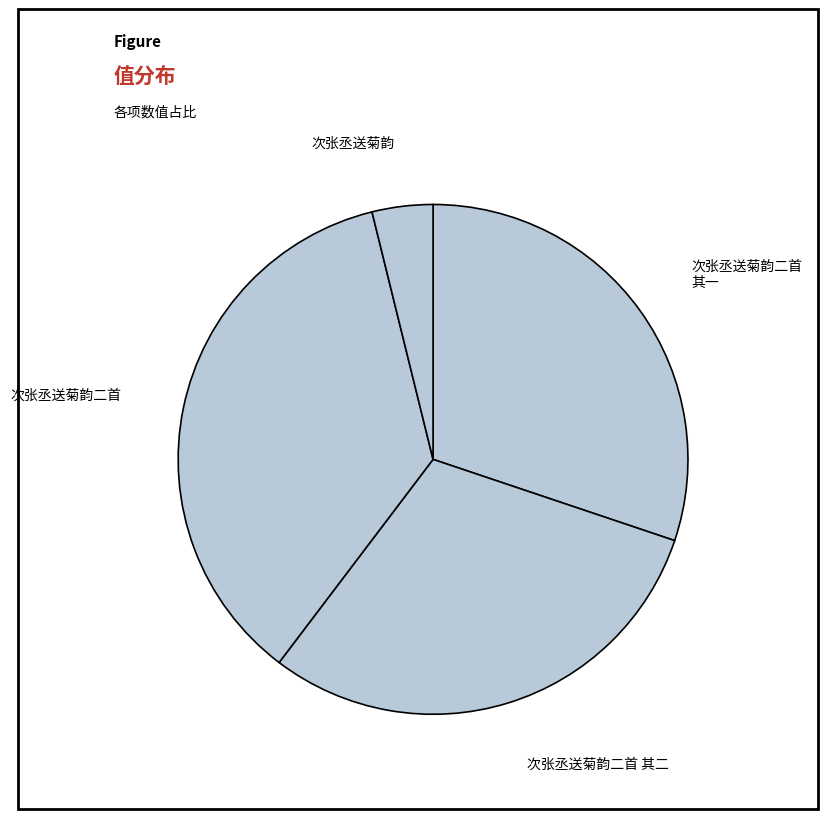

Does 次张丞送菊韵二首 其一 represent more than half of the total?

No